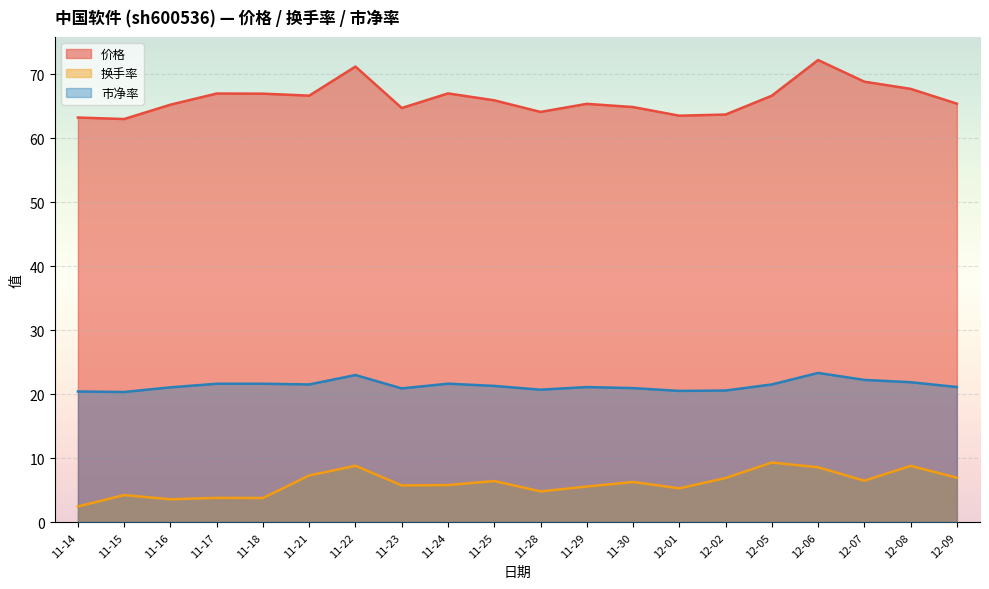

List the series in order of their overall mean, lowest first.

换手率, 市净率, 价格